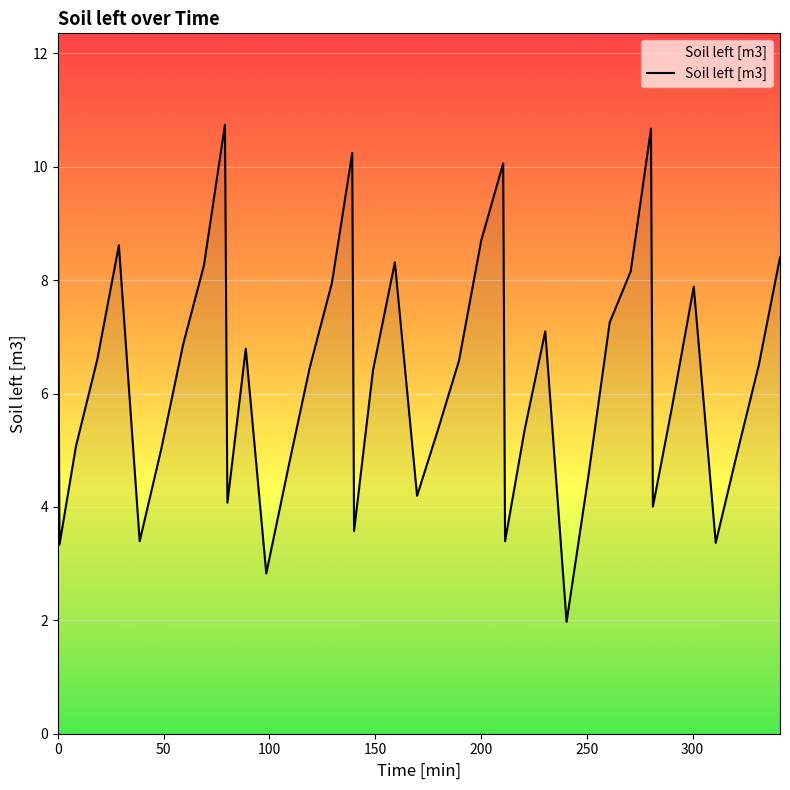

What is the difference between the maximum and minimum values?

8.8